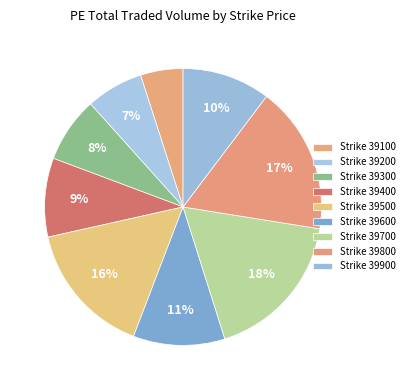

What is the smallest slice in the pie chart?

39100